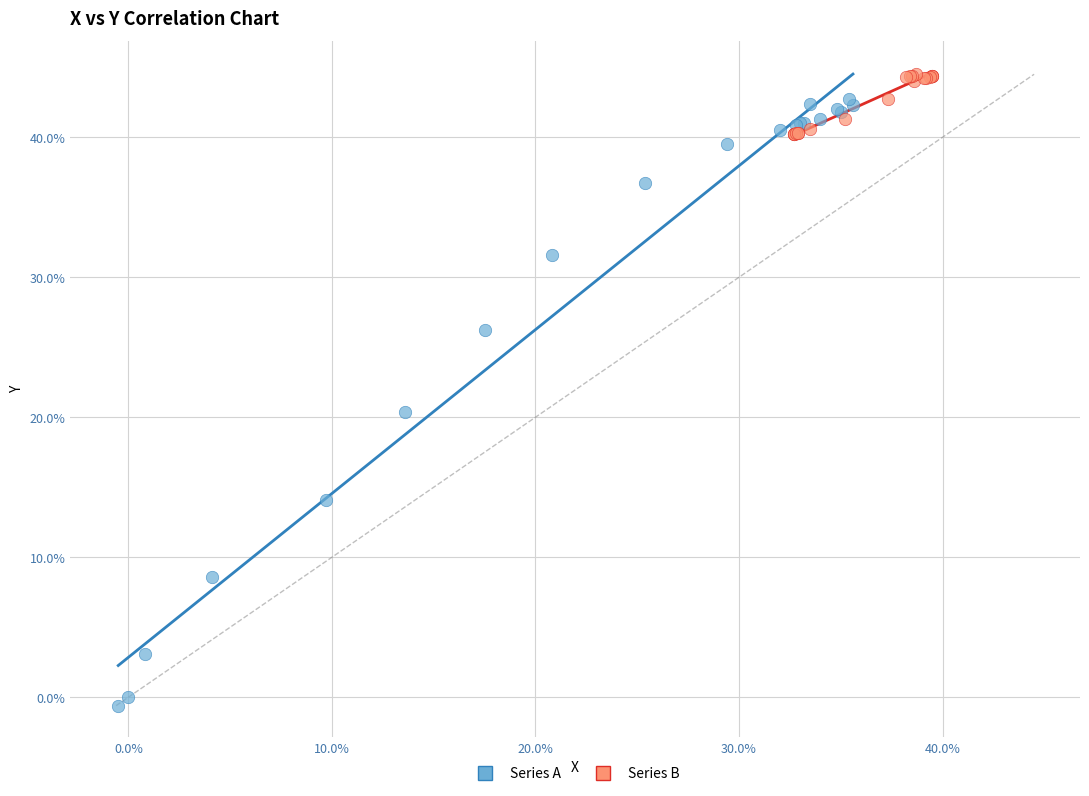

Which series reaches the minimum Y coordinate?

Series A